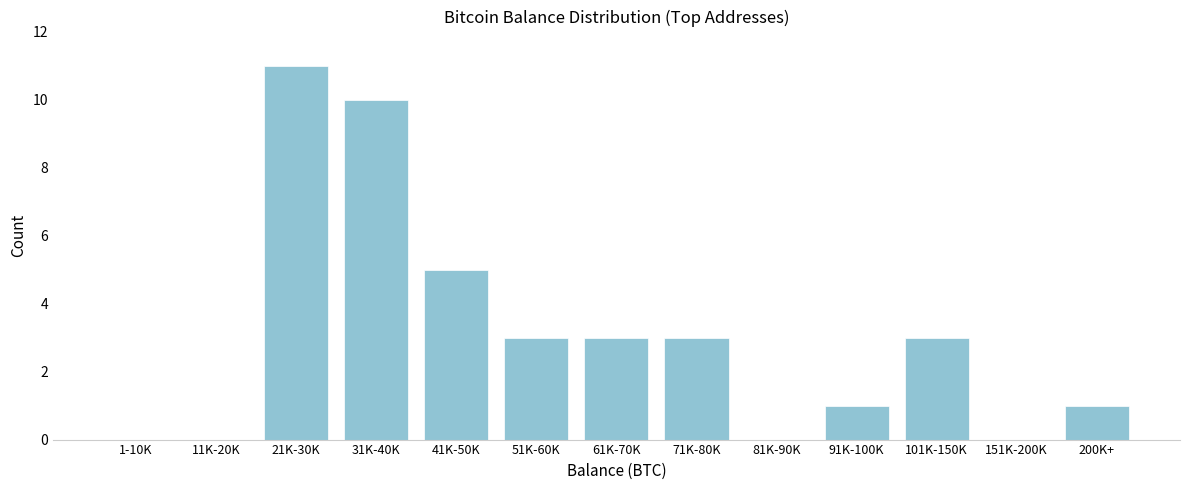

Reading left to right, transcribe all the data shown in this chart.

1-10K=0	11K-20K=0	21K-30K=11	31K-40K=10	41K-50K=5	51K-60K=3	61K-70K=3	71K-80K=3	81K-90K=0	91K-100K=1	101K-150K=3	151K-200K=0	200K+=1